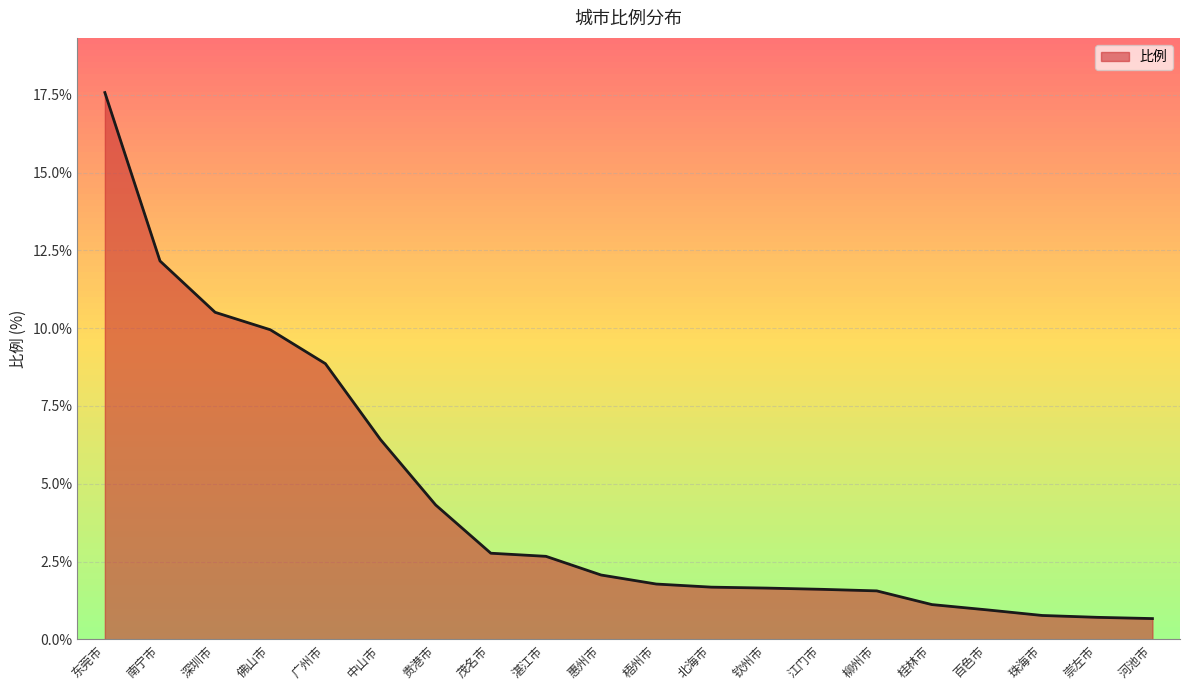

Read the value at 湛江市.

2.7